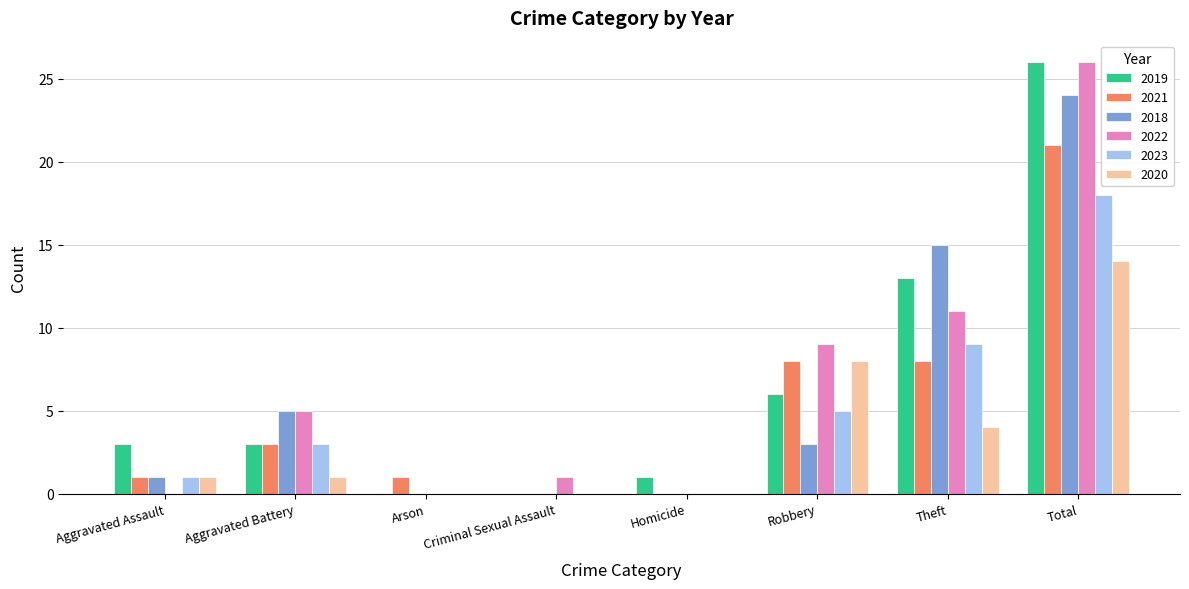

True or false: 2019 has a value of 0 at Criminal Sexual Assault.

True